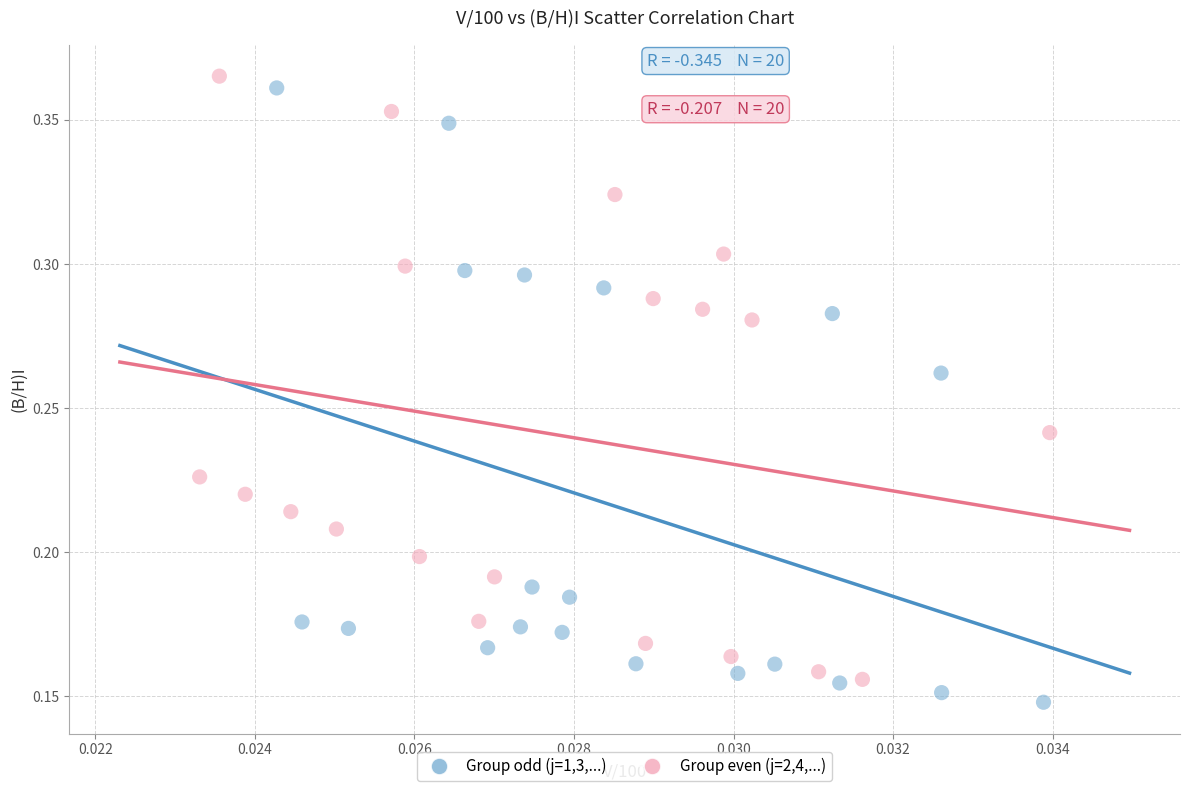

Which series has the widest spread of Y values?

Group odd (j=1,3,...)